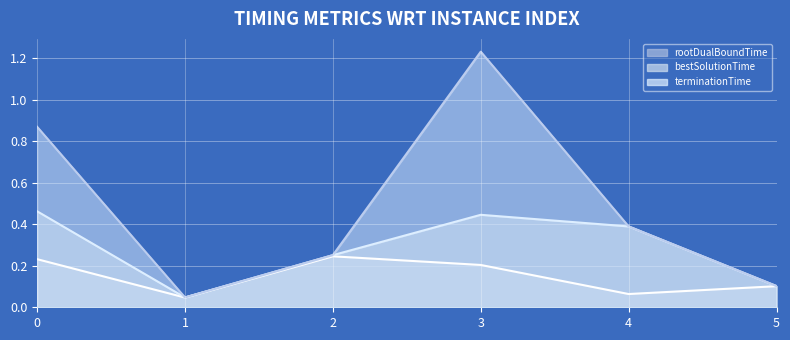

Rank the series by their average value, from highest to lowest.

terminationTime, bestSolutionTime, rootDualBoundTime